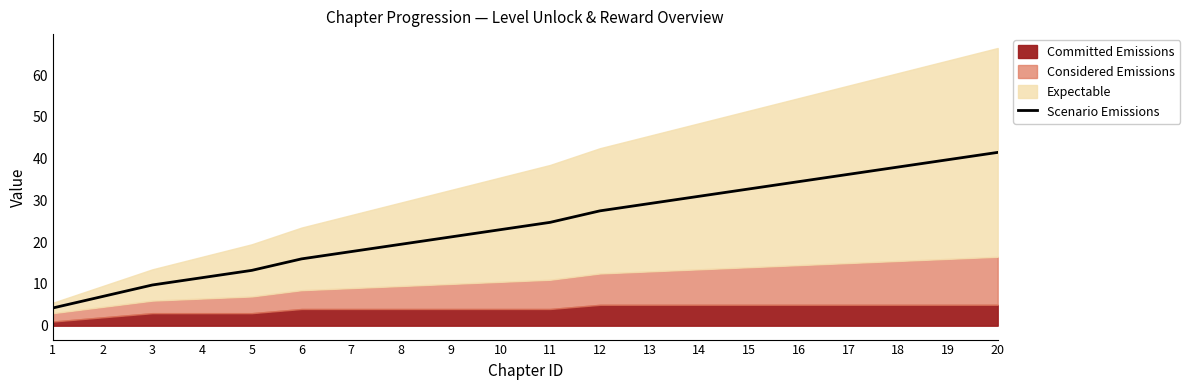

What is the greatest value displayed?

41.5